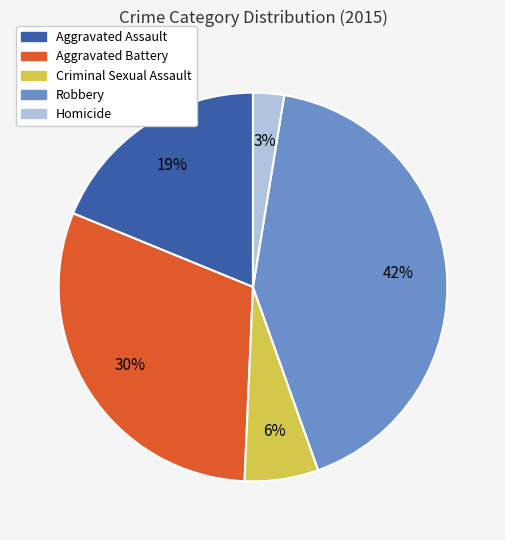

What is the largest slice in the pie chart?

Robbery